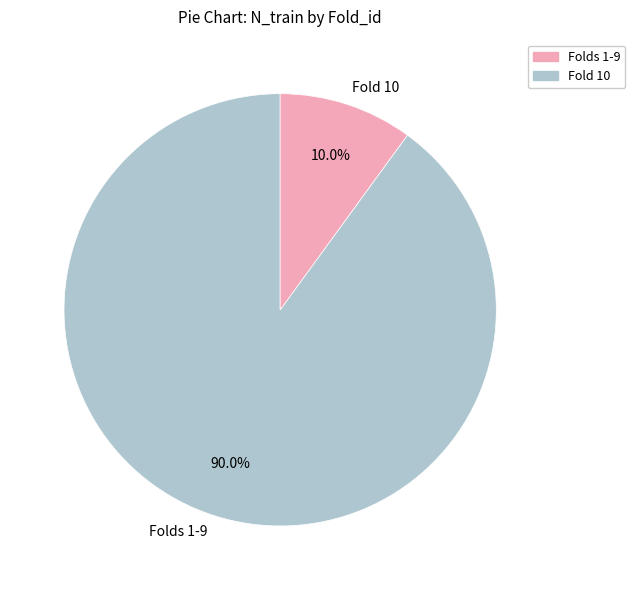

Is there any slice that represents more than half of the pie?

Yes